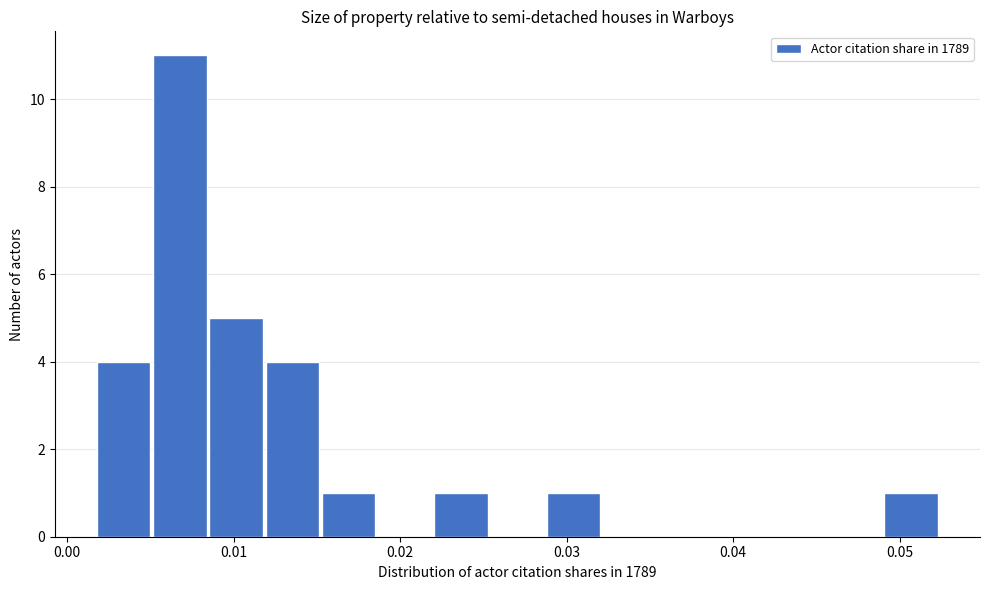

Read against the x-axis, roughly where is the centre of the tallest bar?

0.007